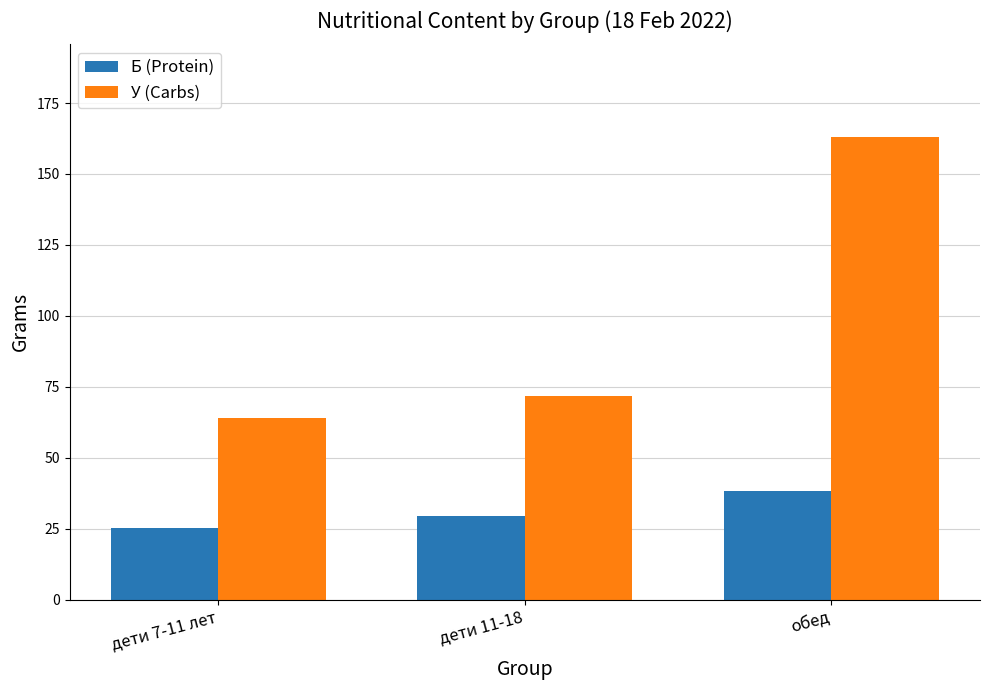

Is it true that Б (Protein) equals 50.8 at дети 11-18?

False